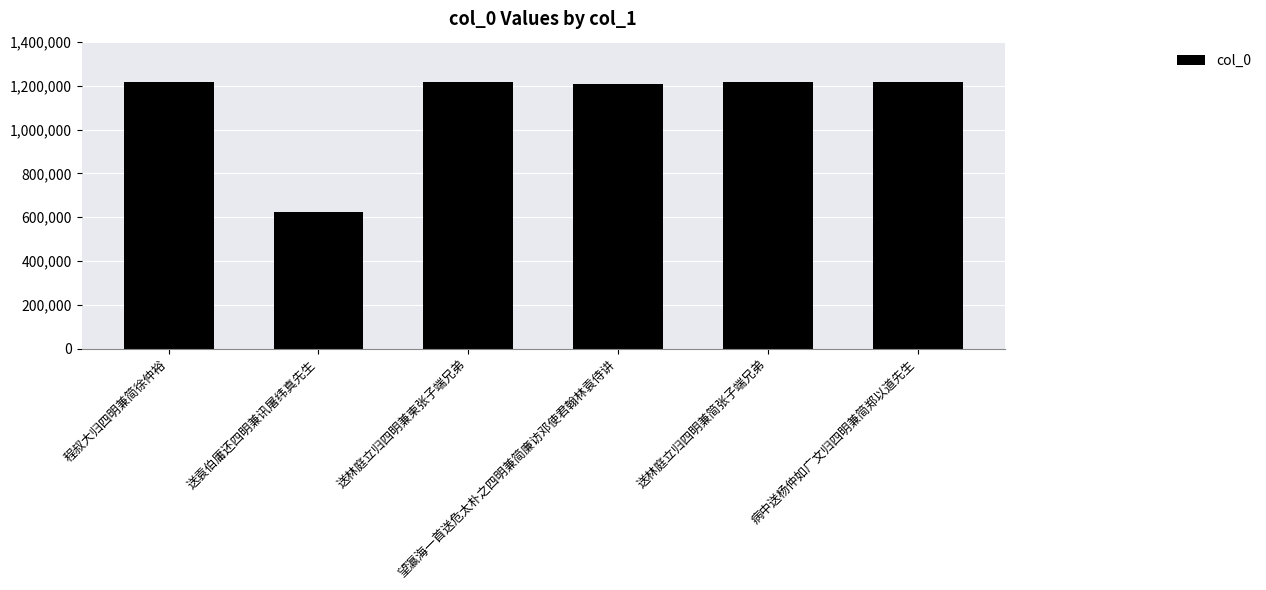

What is the greatest value displayed?

1217646